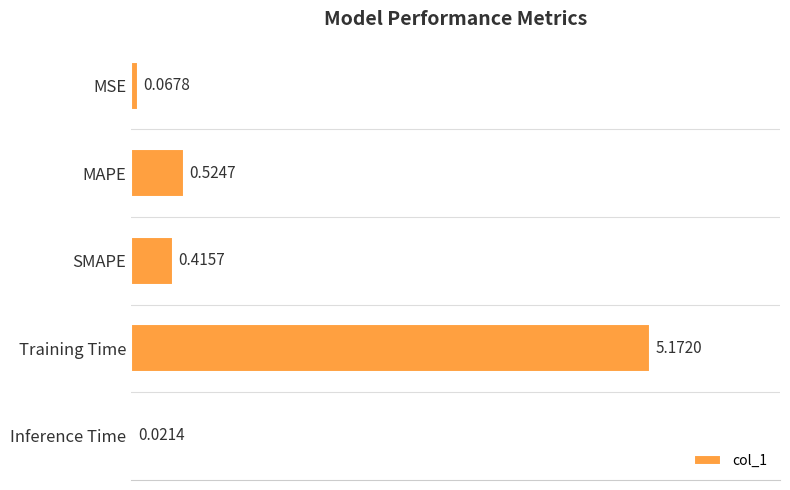

What is the label of the 2nd bar from the bottom?

Training Time